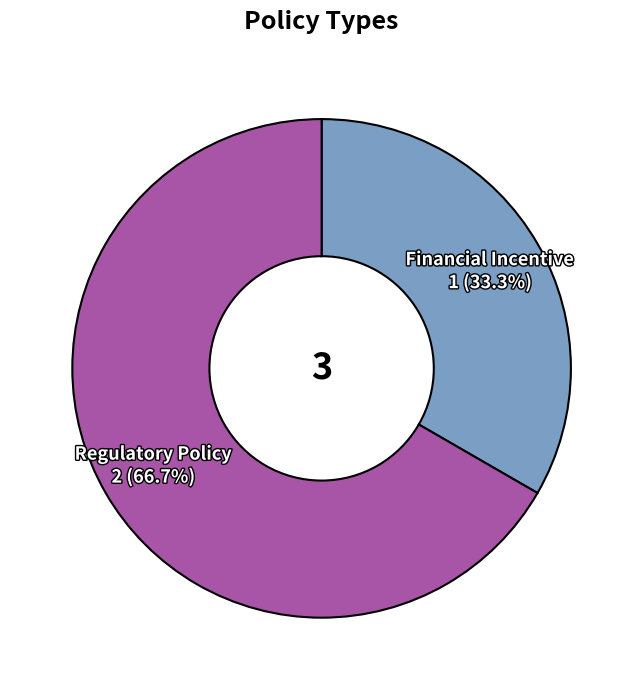

Is there any slice that represents more than half of the pie?

Yes